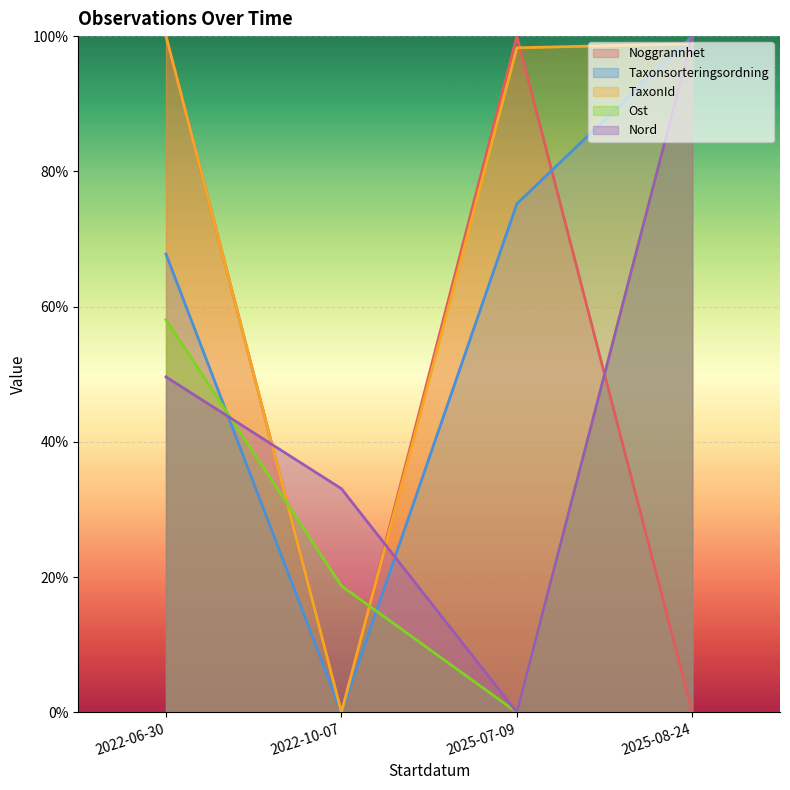

What is the label of the 2nd point from the left?

2022-10-07